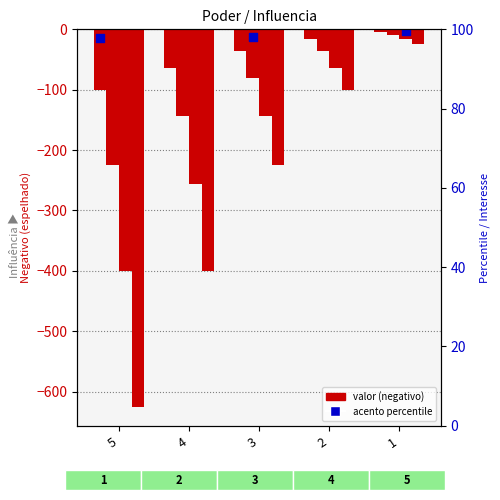

What is the total value across all series at 4?

-864